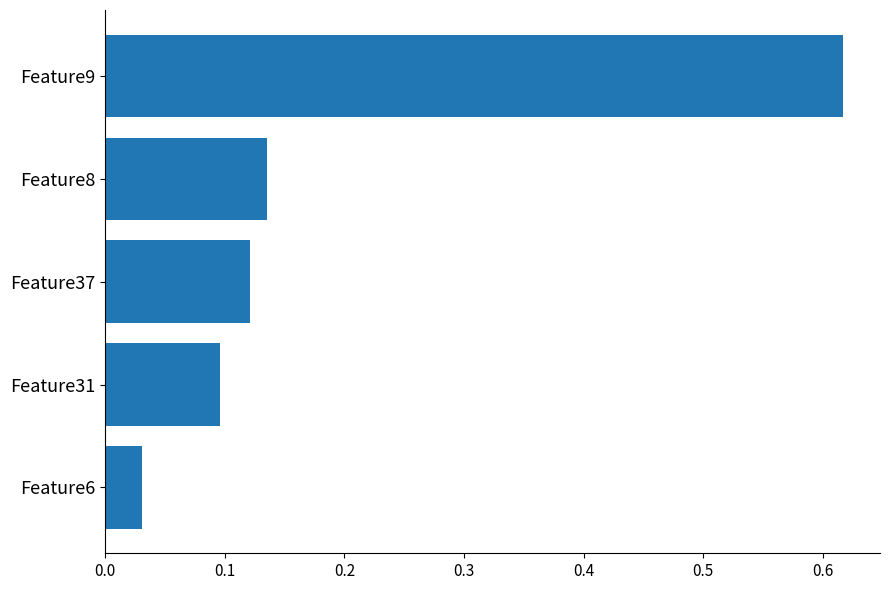

Rank the categories by value from highest to lowest.

Feature9, Feature8, Feature37, Feature31, Feature6